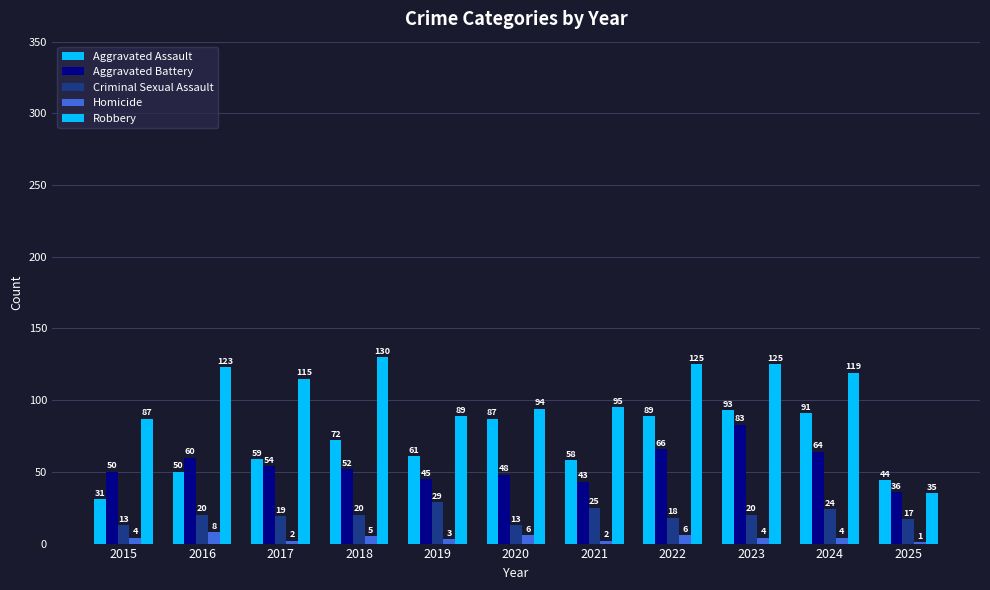

Which series changed the most between 2015 and 2024?

Aggravated Assault